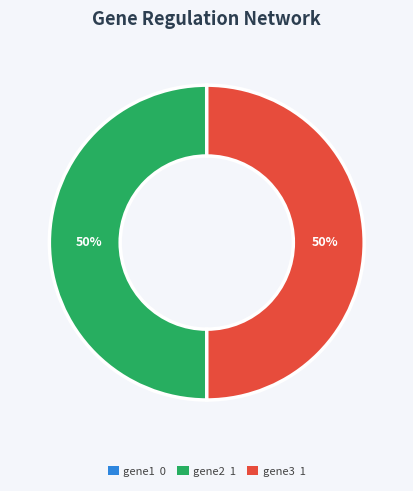

Is the sum of gene2 1 and gene3 1 greater than half?

Yes